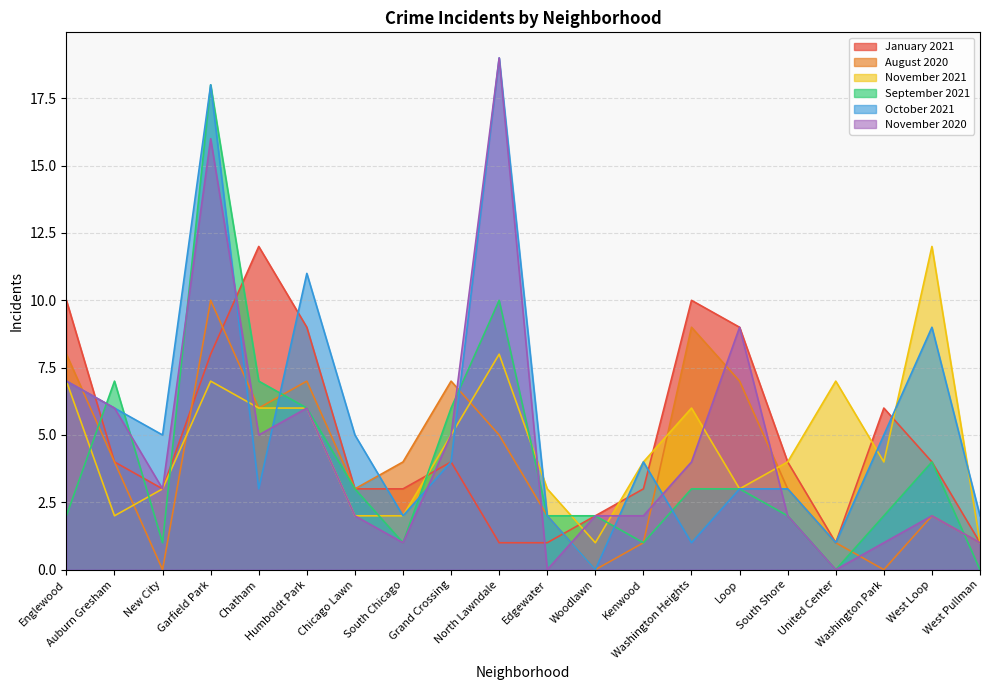

Which series has the largest total across all categories?

October 2021